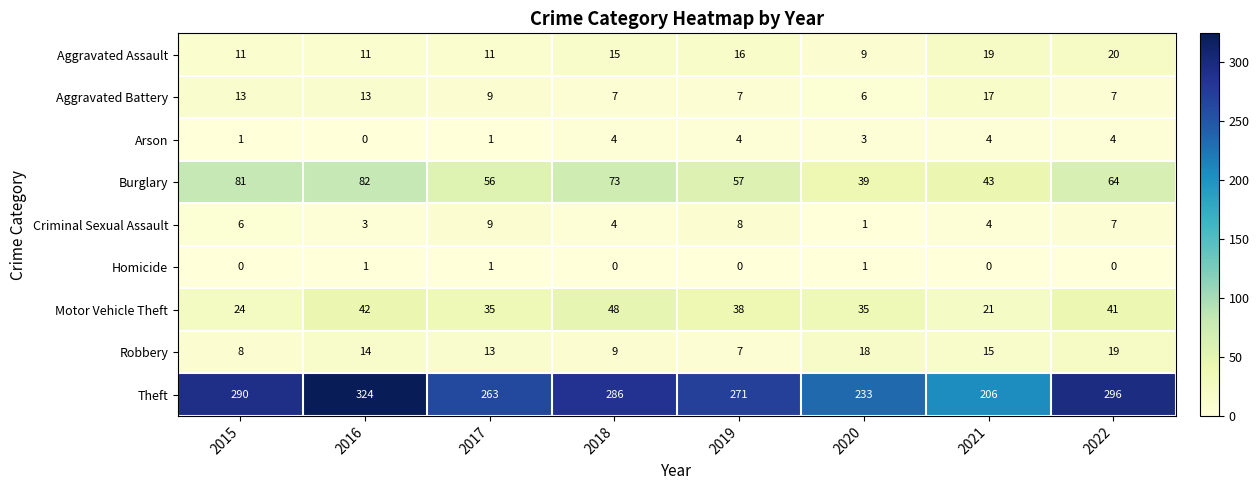

What is the difference between the maximum and minimum values in the Arson series?

4